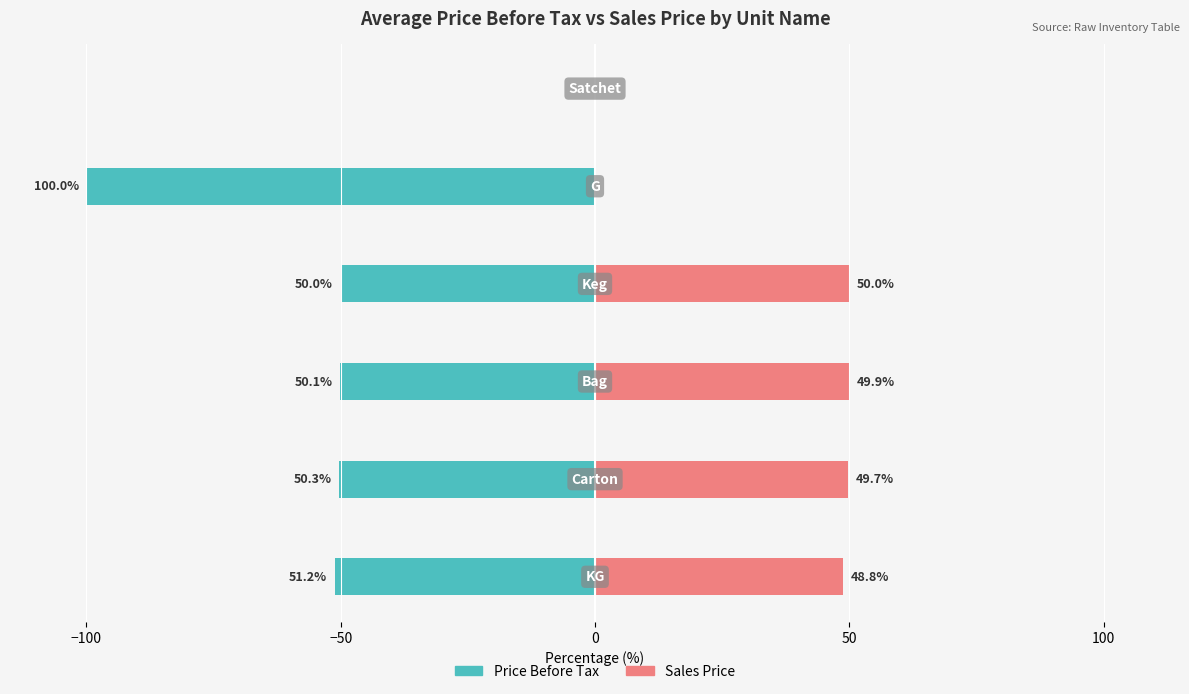

Which series has the largest total across all categories?

Sales Price